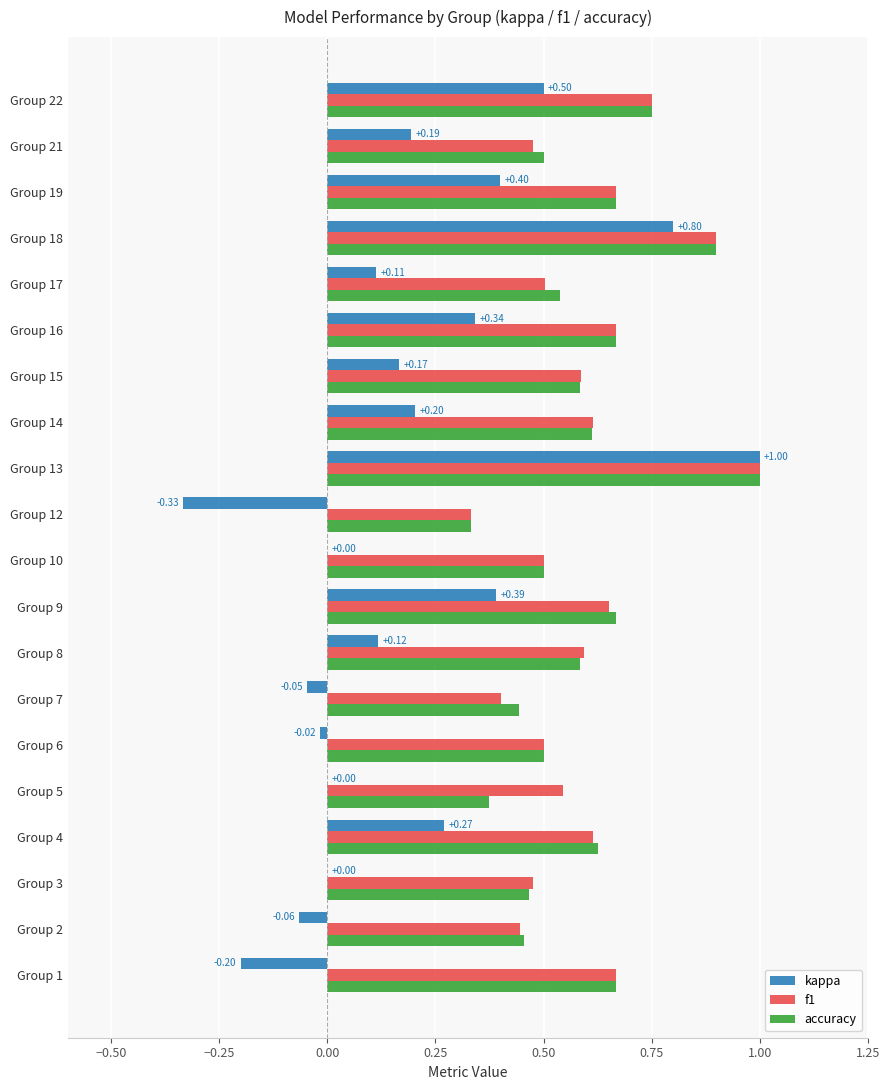

What is the total value across all series at Group 19?

1.7